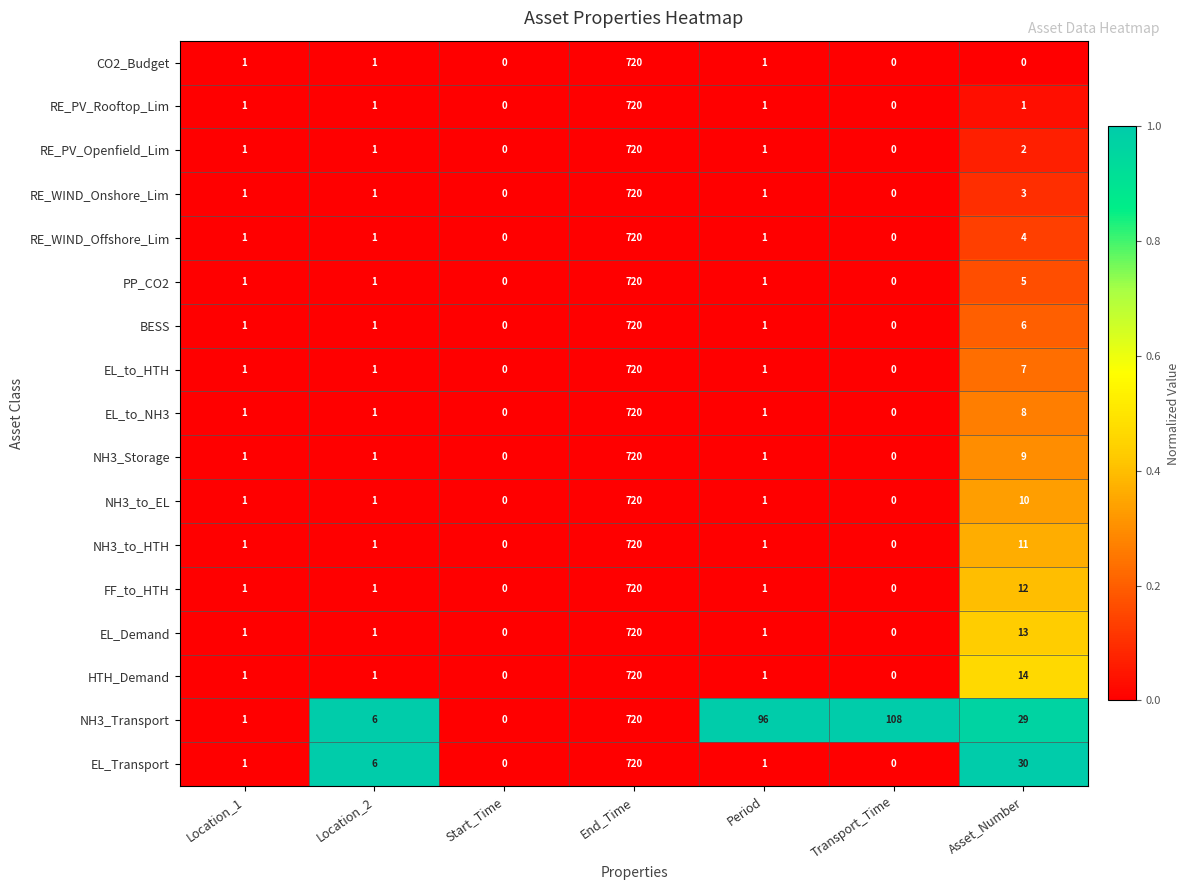

Count the number of data series in this chart.

17